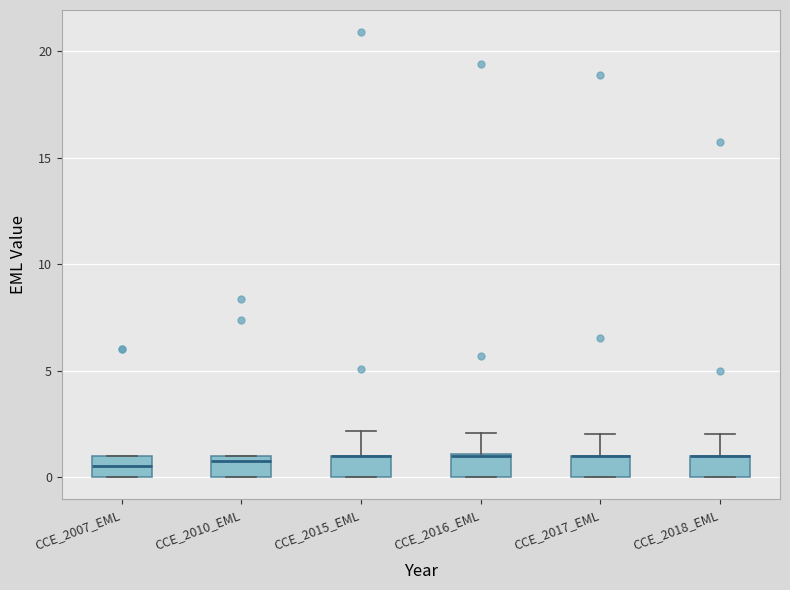

Reading left to right, transcribe this box plot: for each box, give where its median line is, the range the box spans, and where its two whiskers end, as read against the y-axis. The values are not printed on the chart, so give them approximately, as read against the axis.

CCE_2007_EML: median 0.5, box 0.0 to 1.0, whiskers 0.0 to 1.0
CCE_2010_EML: median 1.0 (just below the box's upper edge), box 0.0 to 1.0, whiskers 0.0 to 1.0
CCE_2015_EML: median 1.0 (drawn on the box's upper edge), box 0.0 to 1.0, whiskers 0.0 to 2.0
CCE_2016_EML: median 1.0, box 0.0 to 1.0, whiskers 0.0 to 2.0
CCE_2017_EML: median 1.0 (drawn on the box's upper edge), box 0.0 to 1.0, whiskers 0.0 to 2.0
CCE_2018_EML: median 1.0 (drawn on the box's upper edge), box 0.0 to 1.0, whiskers 0.0 to 2.0